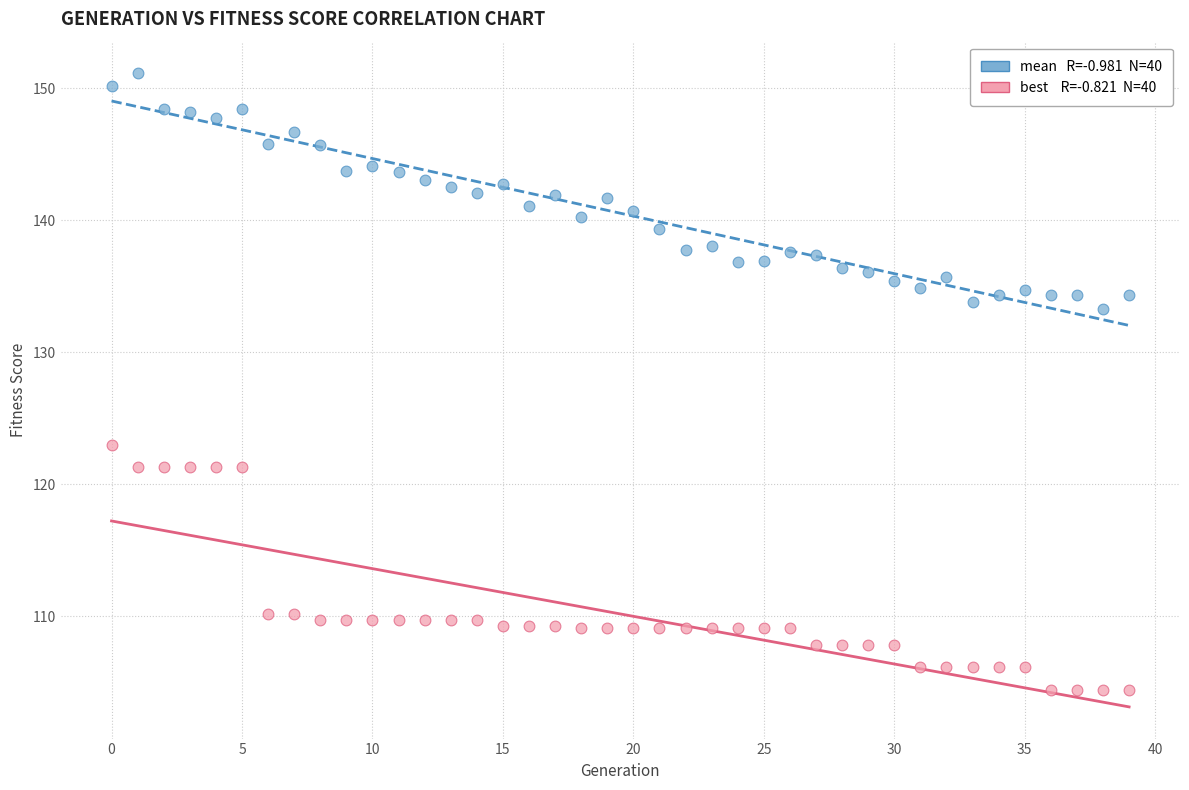

Across all series, what Y value is closest to 127?

123.0